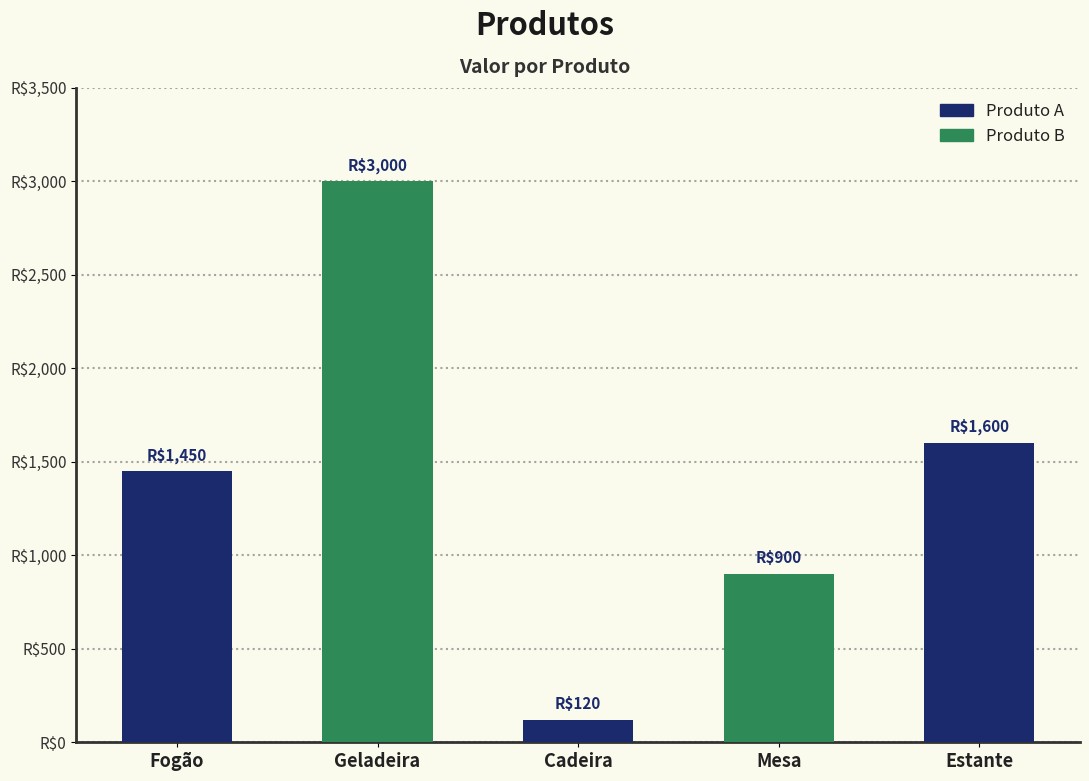

Which category has the highest value across all series?

Geladeira